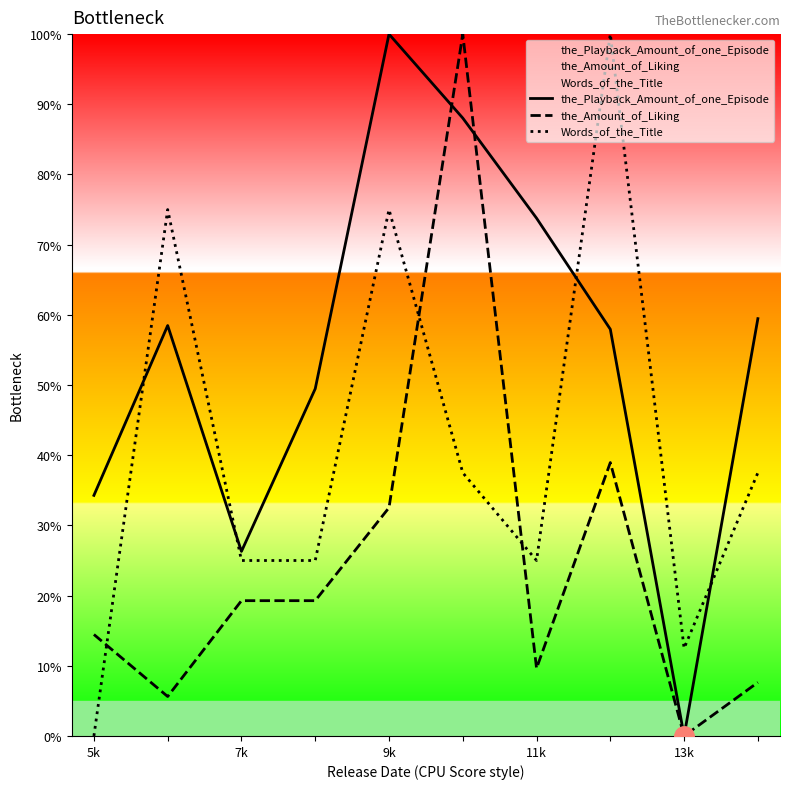

How many times do the_Amount_of_Liking and Words_of_the_Title cross each other?

3